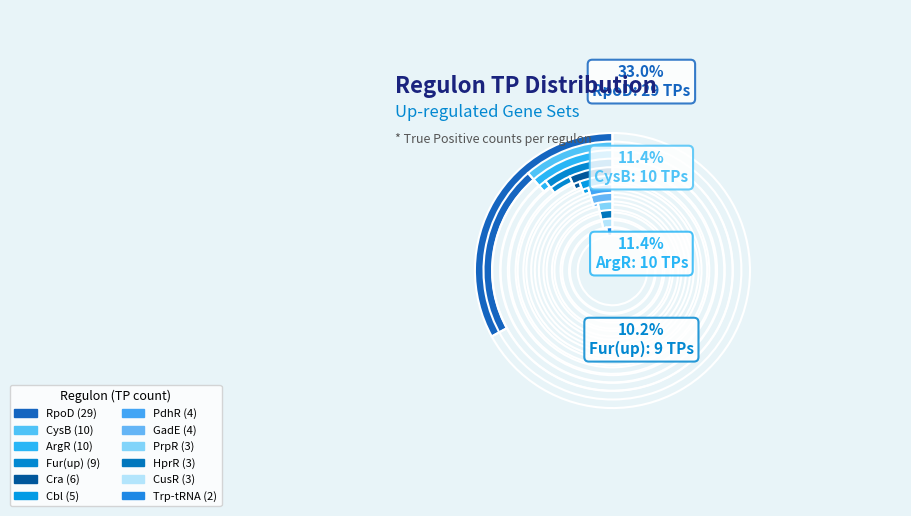

Is there any slice that represents more than half of the pie?

No